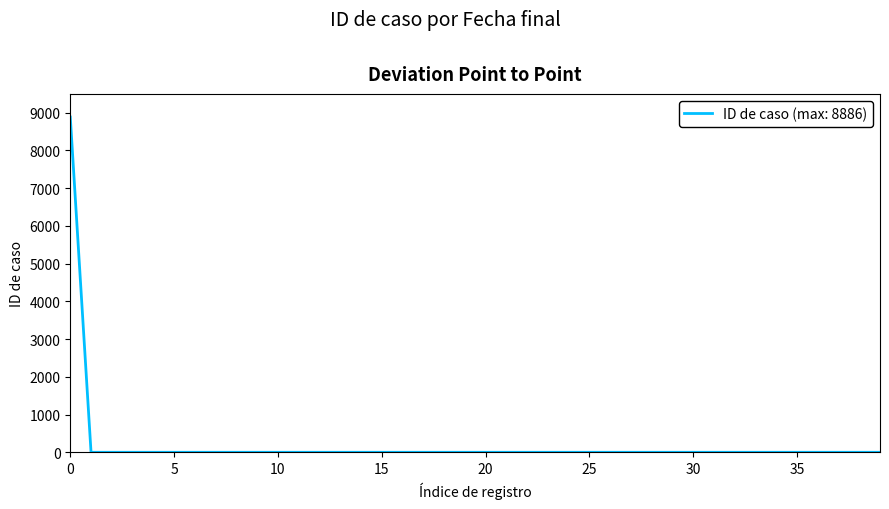

What is the difference between the maximum and minimum values?

8885